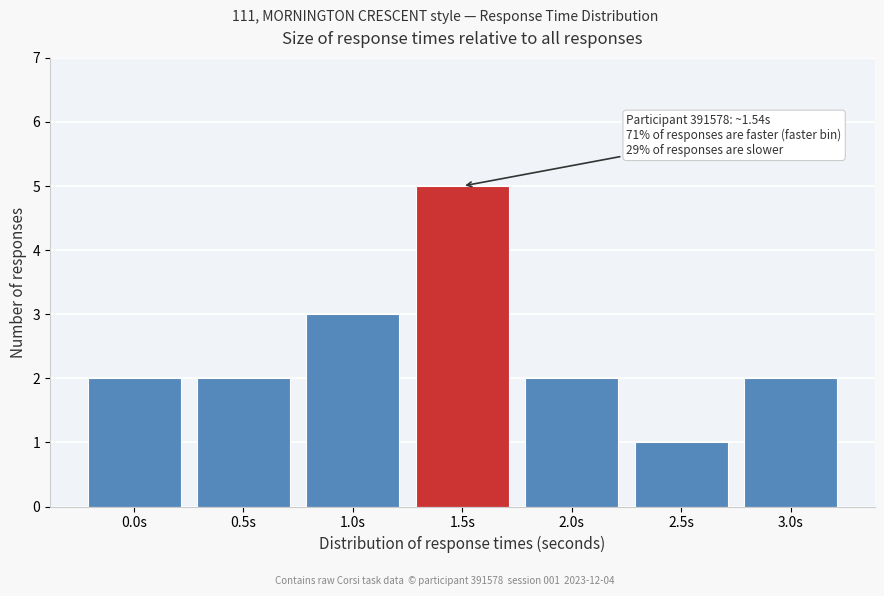

Reading left to right, what are all the values shown in this chart?

2	2	3	5	2	1	2